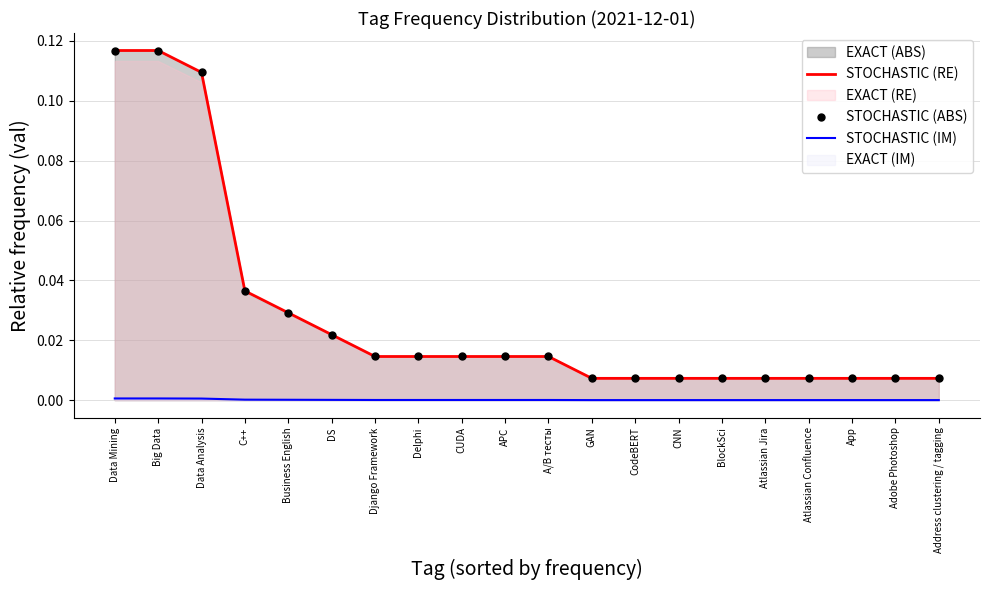

True or false: STOCHASTIC (IM) has more than 0 points higher than both neighbors.

False